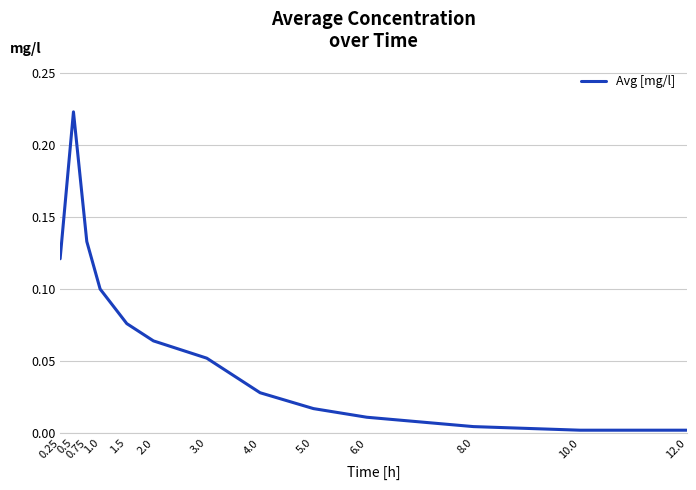

Which category has the highest value across all series?

0.5